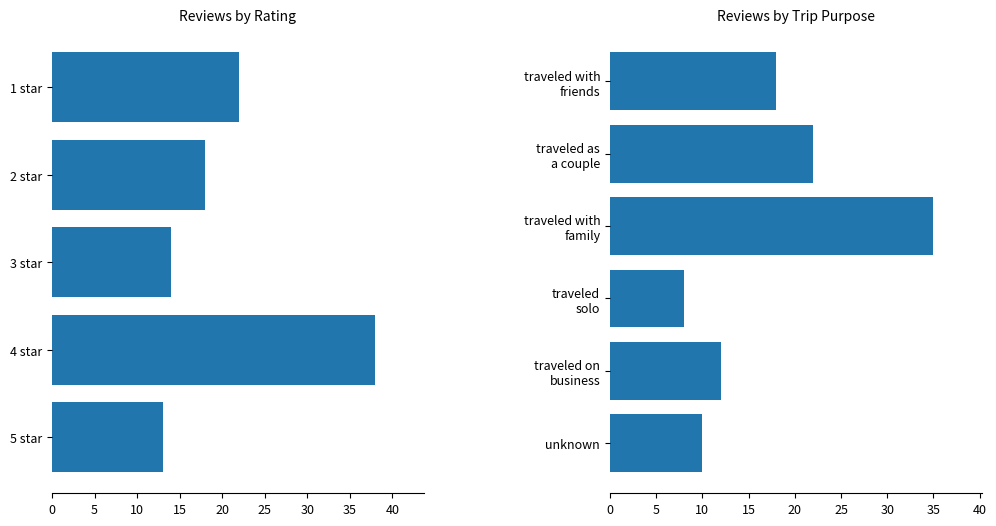

Which has a higher value, traveled solo or traveled on business?

traveled on business